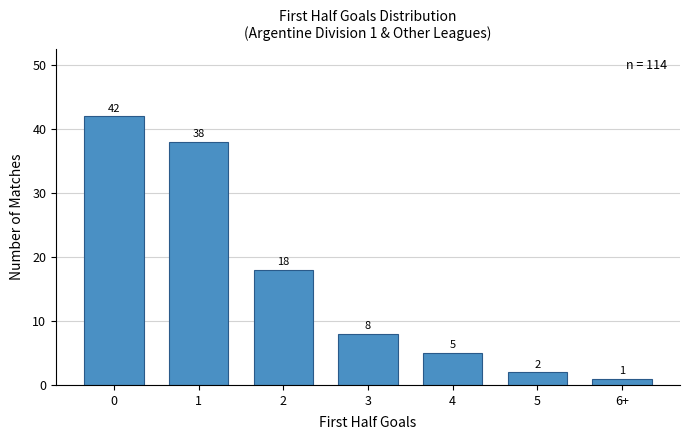

What is the value of the 7th bar from the left?

1